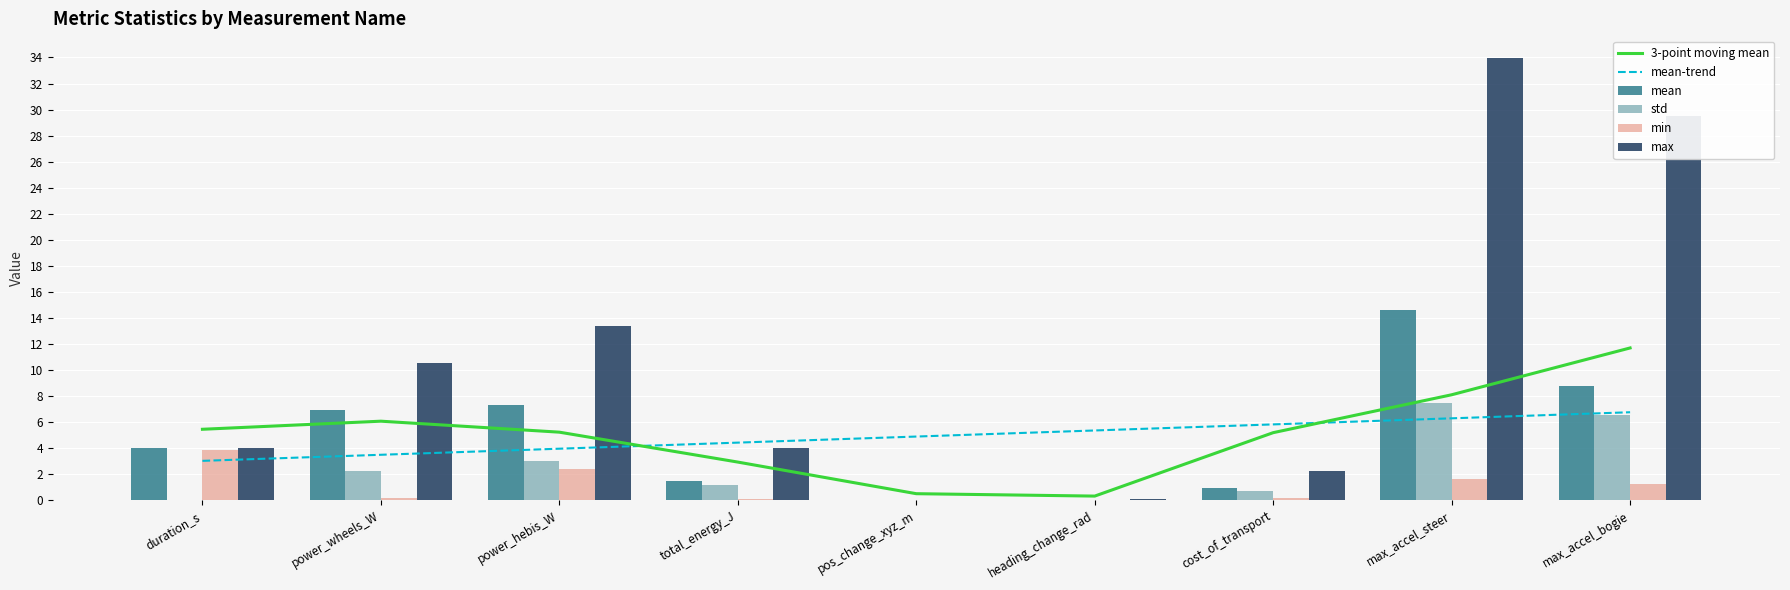

Count the number of categories in the chart.

9